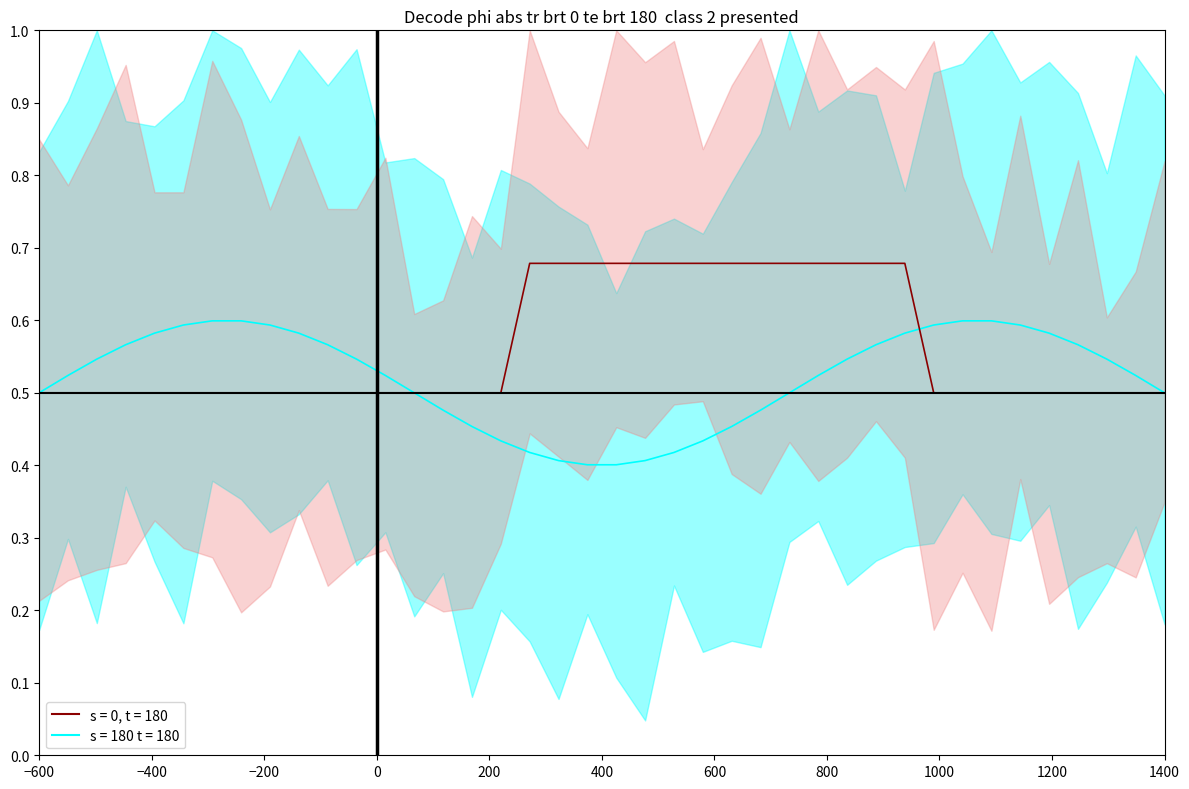

Which category has the lowest value across all series?

−600